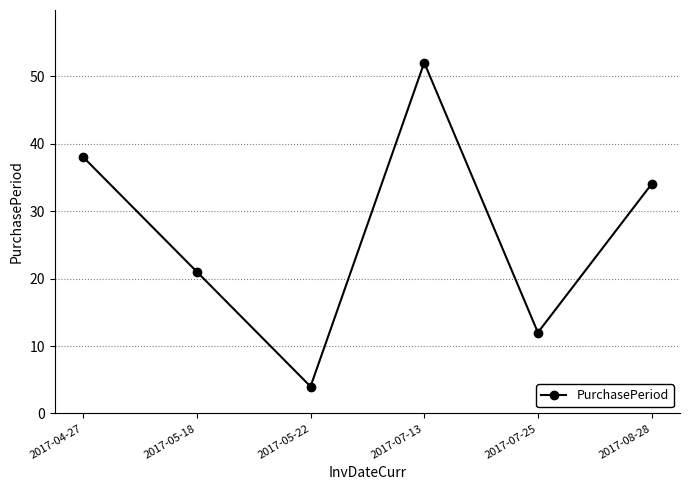

How many distinct data groups are displayed?

1